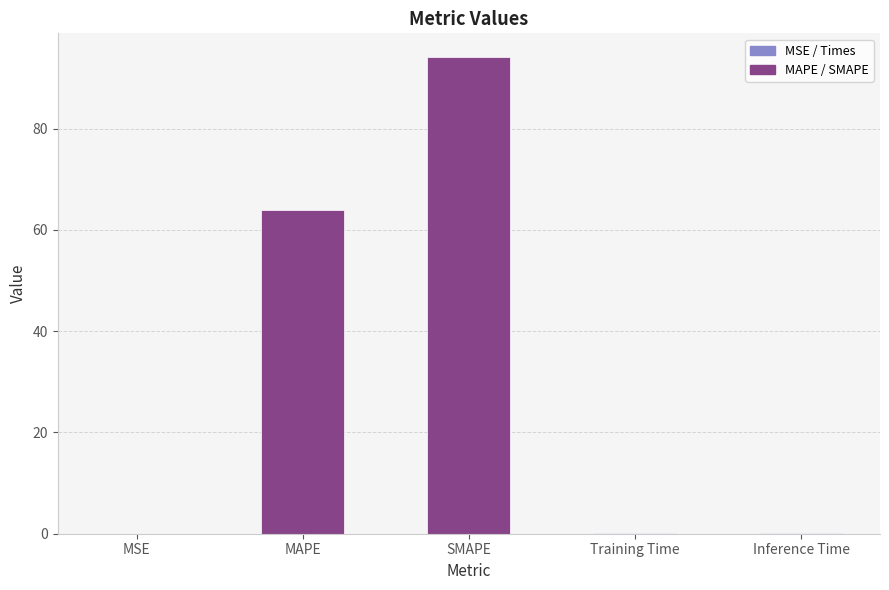

What is the sum of all values?

158.5